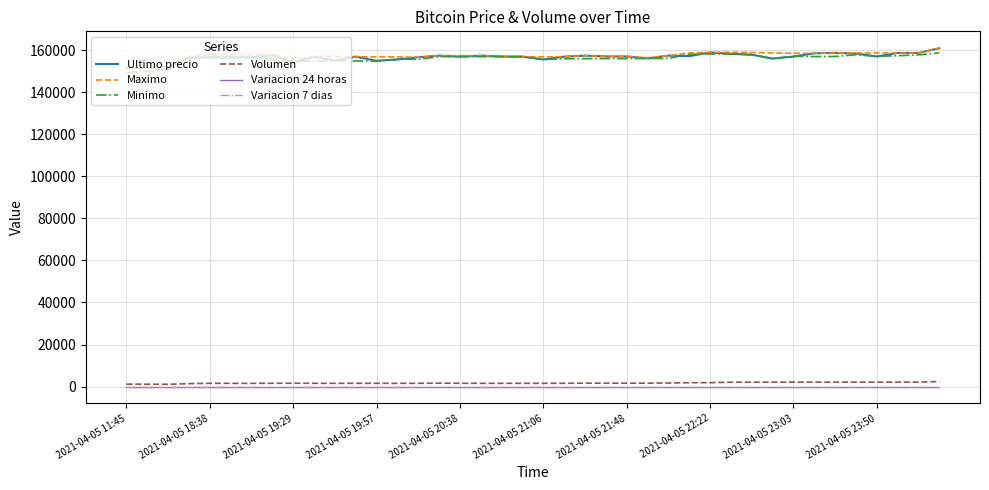

What is the maximum value shown in the chart?

161000.0